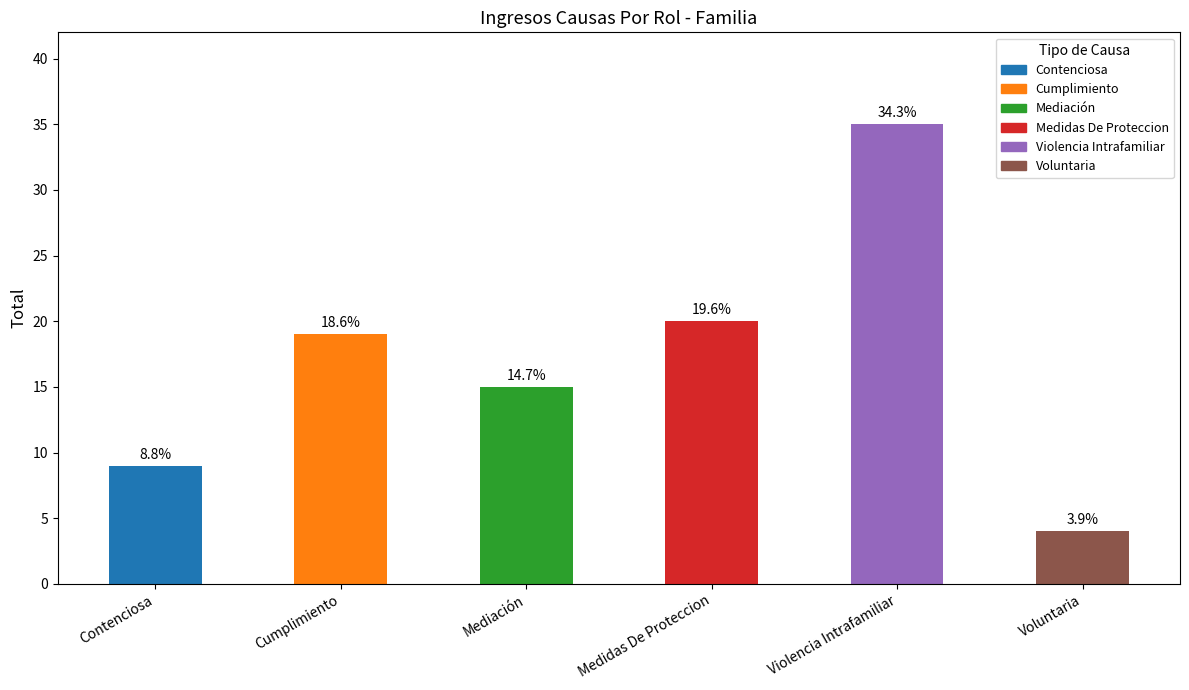

What is the ratio of the value at Contenciosa to the value at Violencia Intrafamiliar?

0.3